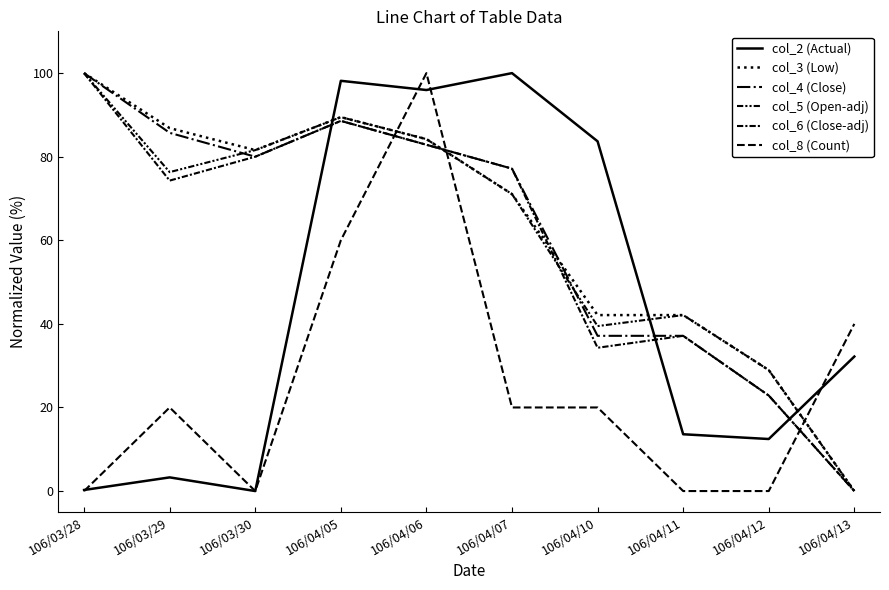

How many interior local valleys does the col_2 (Actual) series have?

3